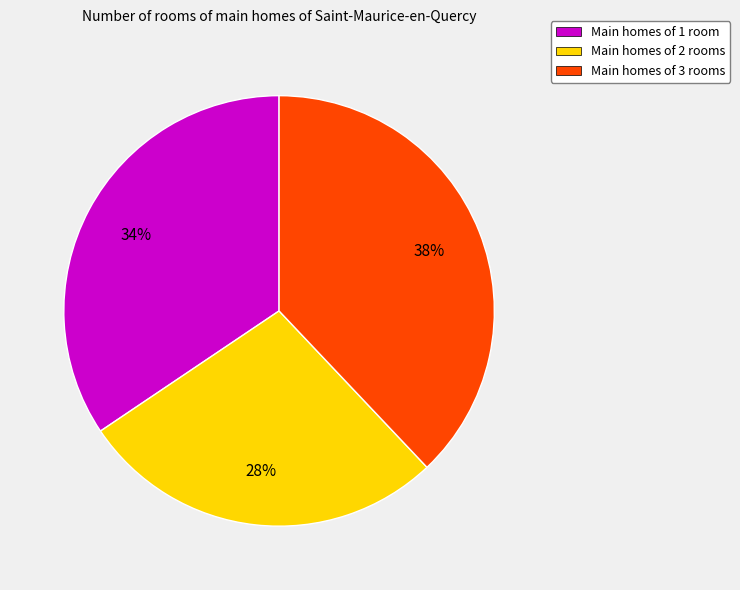

To the nearest percent, what is the average slice percentage?

33%